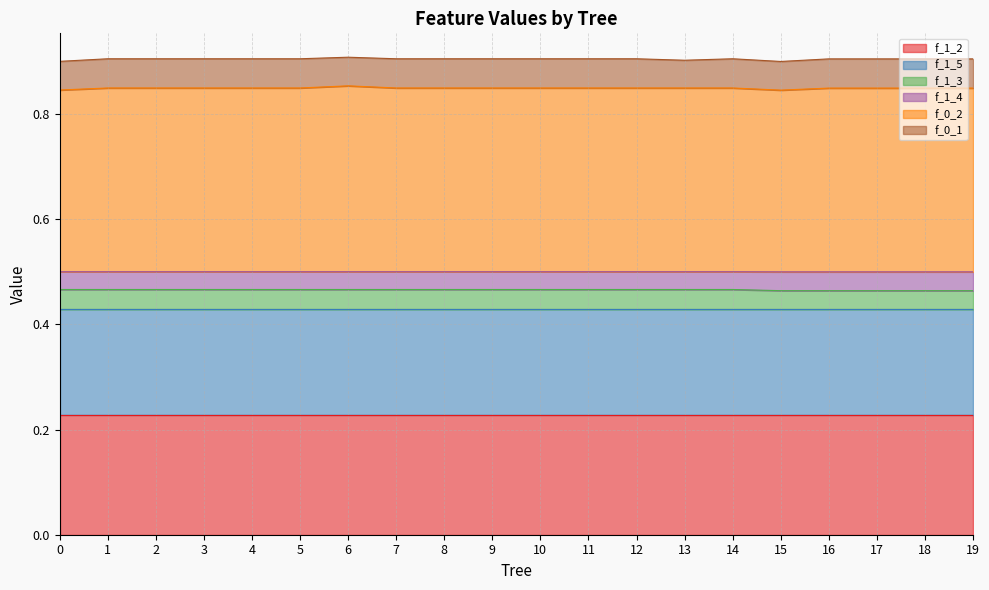

What is the value of the f_1_3 point at the 17th from the left?

0.5